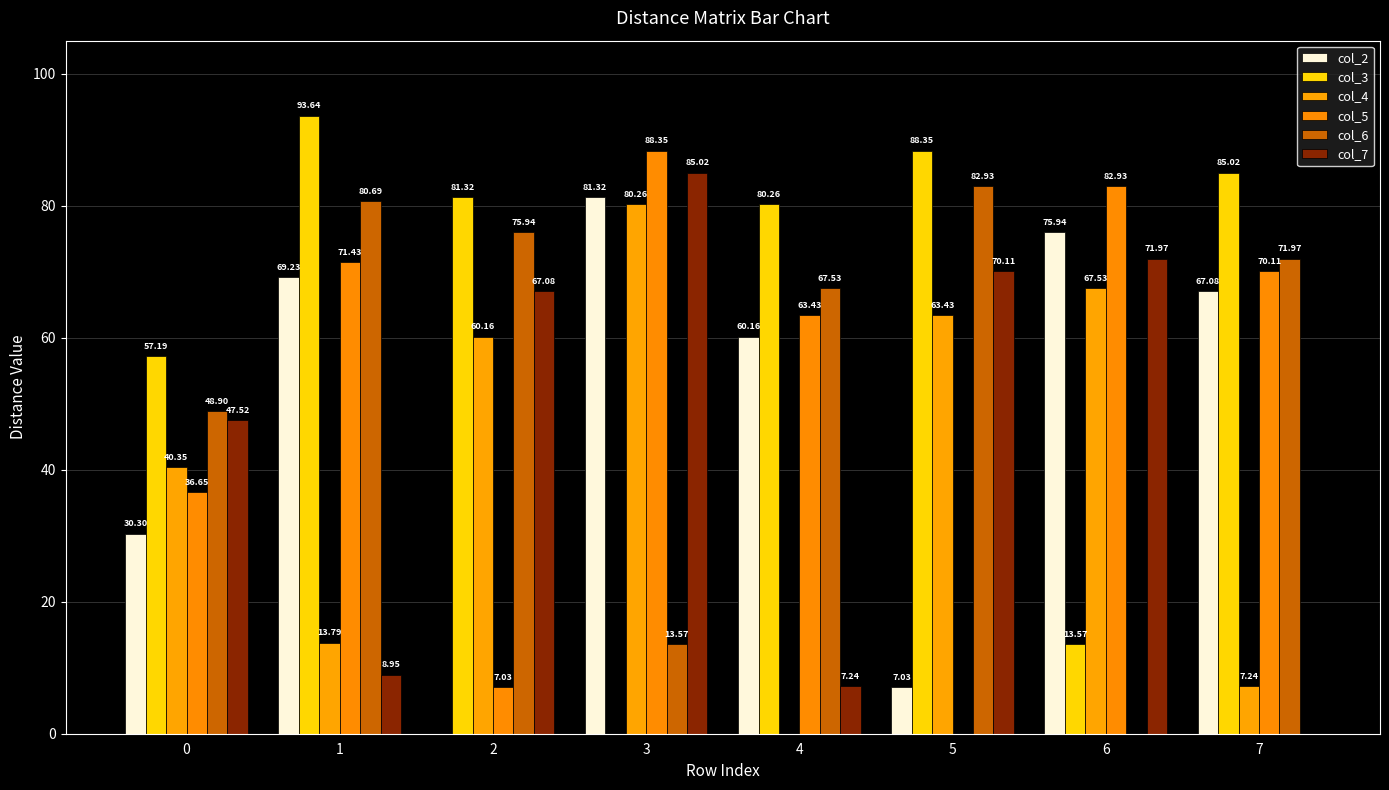

Reading left to right, transcribe all the data shown in this chart.

col_2: 0=30.3	1=69.2	2=0.0	3=81.3	4=60.2	5=7.0	6=75.9	7=67.1
col_3: 0=57.2	1=93.6	2=81.3	3=0.0	4=80.3	5=88.3	6=13.6	7=85.0
col_4: 0=40.3	1=13.8	2=60.2	3=80.3	4=0.0	5=63.4	6=67.5	7=7.2
col_5: 0=36.6	1=71.4	2=7.0	3=88.3	4=63.4	5=0.0	6=82.9	7=70.1
col_6: 0=48.9	1=80.7	2=75.9	3=13.6	4=67.5	5=82.9	6=0.0	7=72.0
col_7: 0=47.5	1=8.9	2=67.1	3=85.0	4=7.2	5=70.1	6=72.0	7=0.0